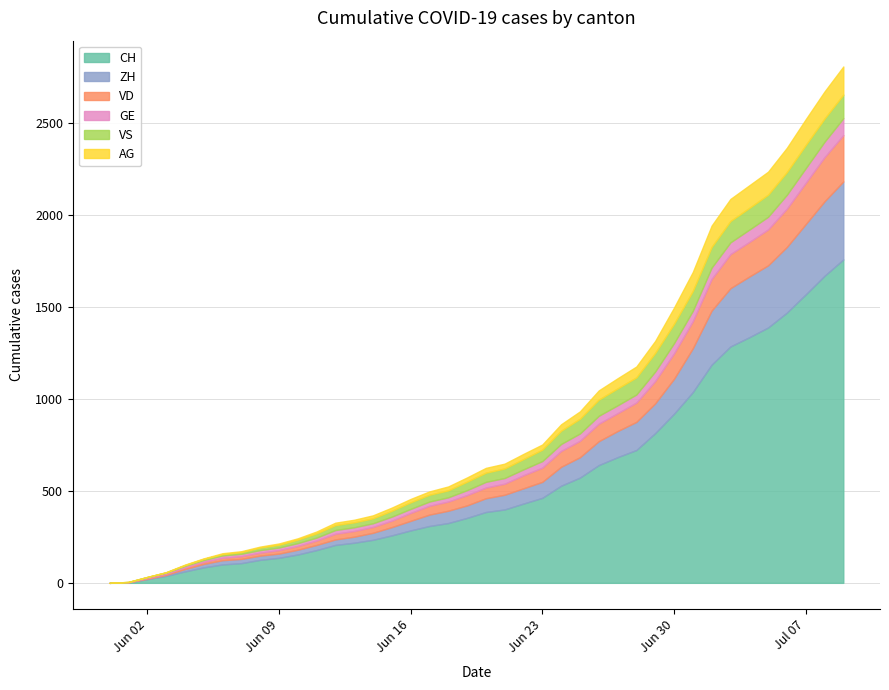

At which label is GE closest to 46?

2020-06-28